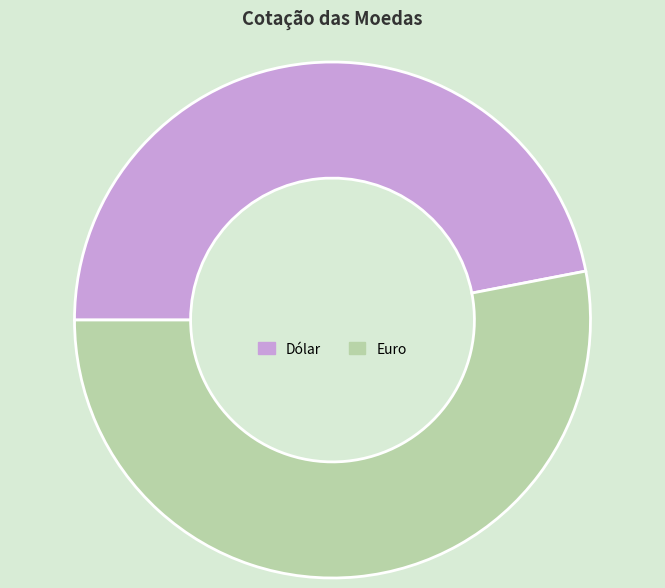

Combined, do Dólar and Euro account for over 50%?

Yes